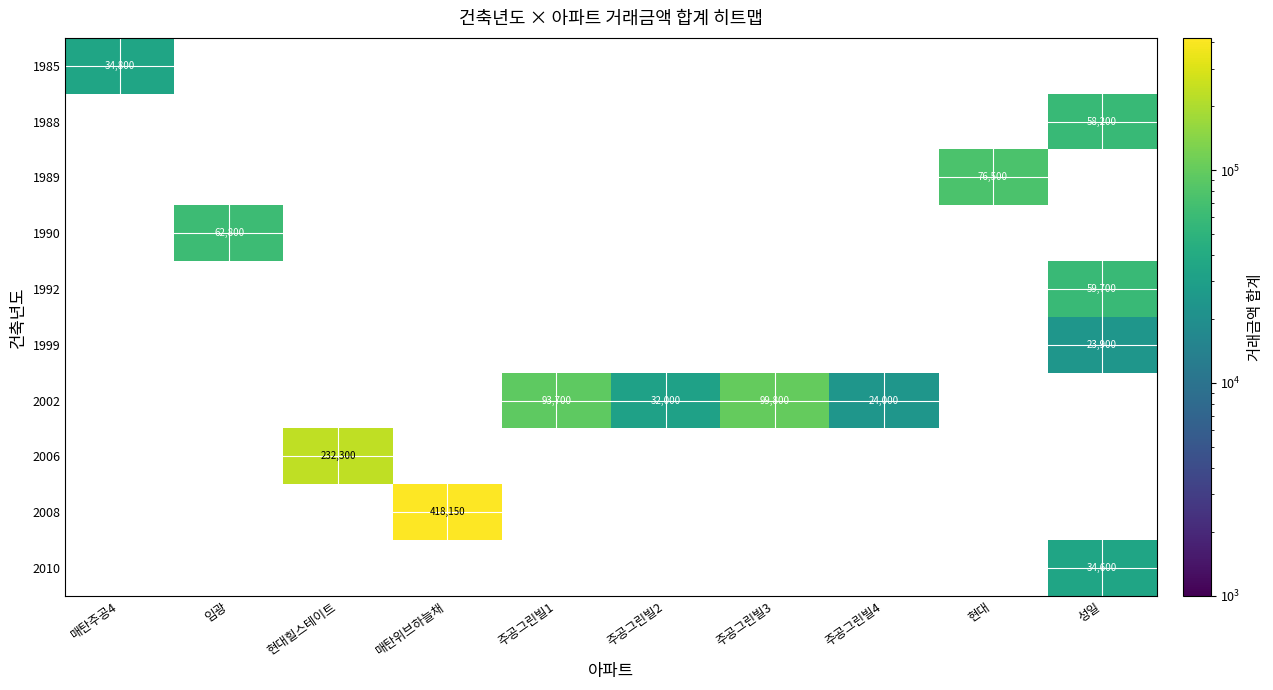

The value of 2002 at 주공그린빌2 is 32000. True or false?

True